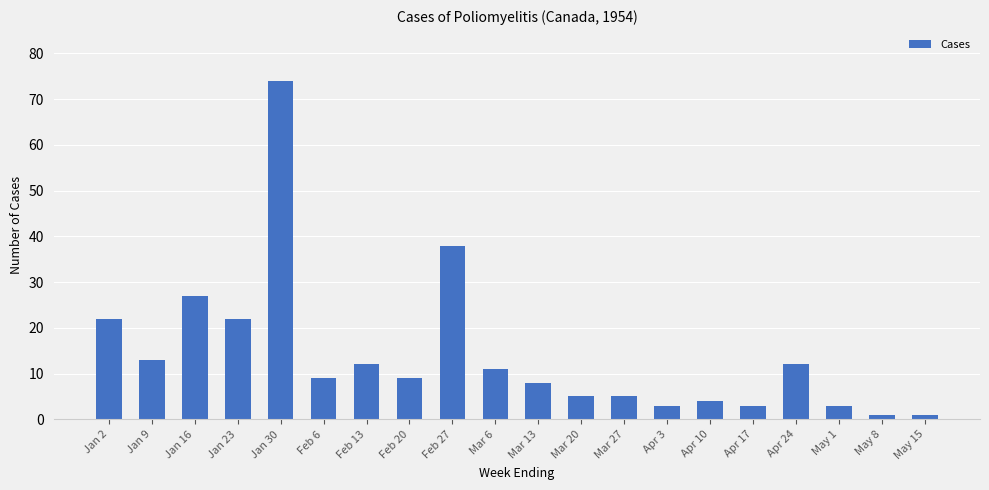

What is the label of the 12th bar from the right?

Feb 27